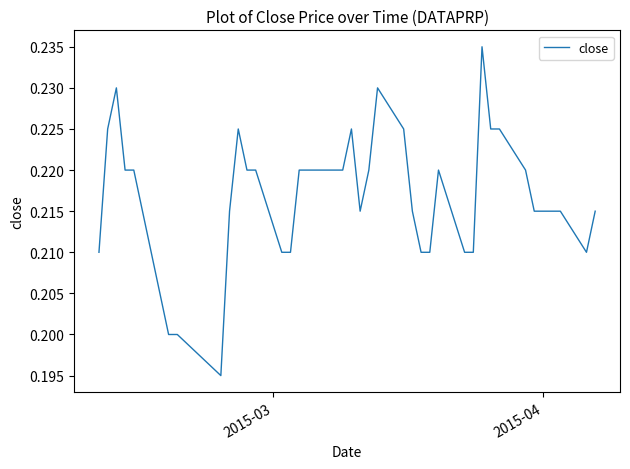

Reading right to left, list all the values displayed in this chart.

0.2	0.2	0.2	0.2	0.2	0.2	0.2	0.2	0.2	0.2	0.2	0.2	0.2	0.2	0.2	0.2	0.2	0.2	0.2	0.2	0.2	0.2	0.2	0.2	0.2	0.2	0.2	0.2	0.2	0.2	0.2	0.2	0.2	0.2	0.2	0.2	0.2	0.2	0.2	0.2